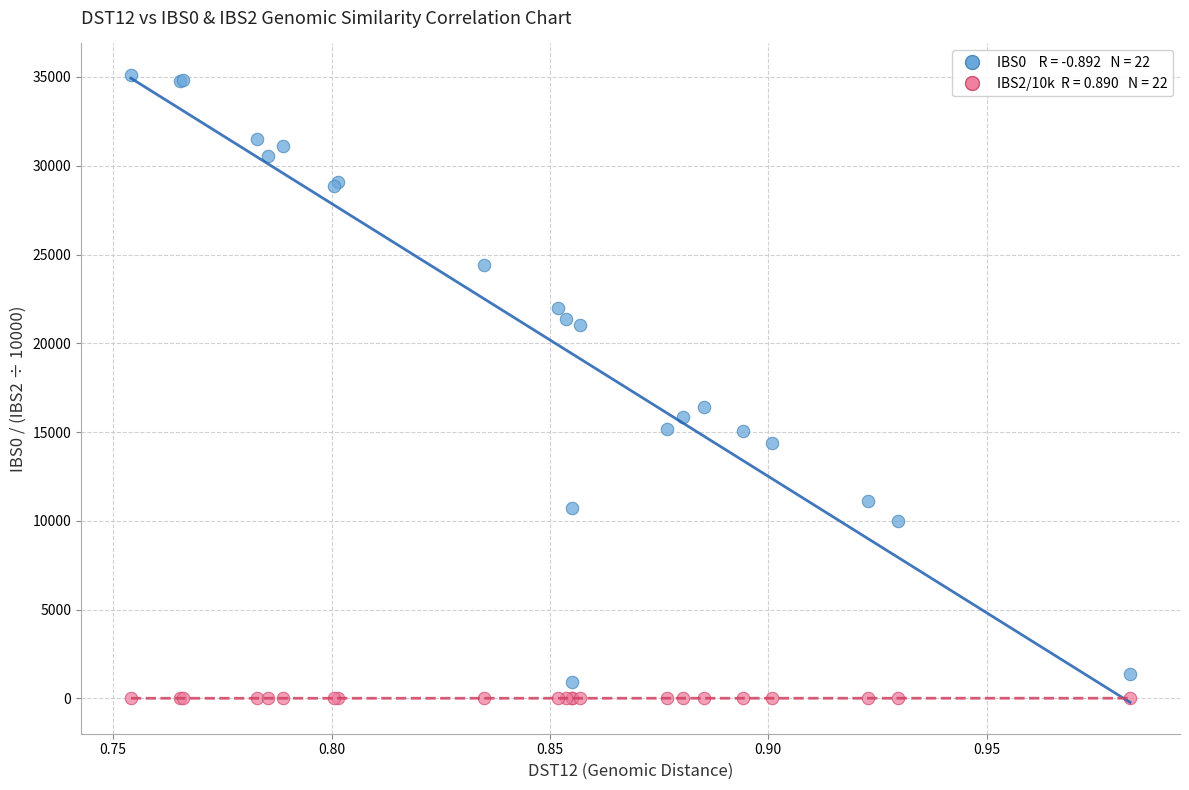

Across all series, what Y value is closest to 17565?

16389.0